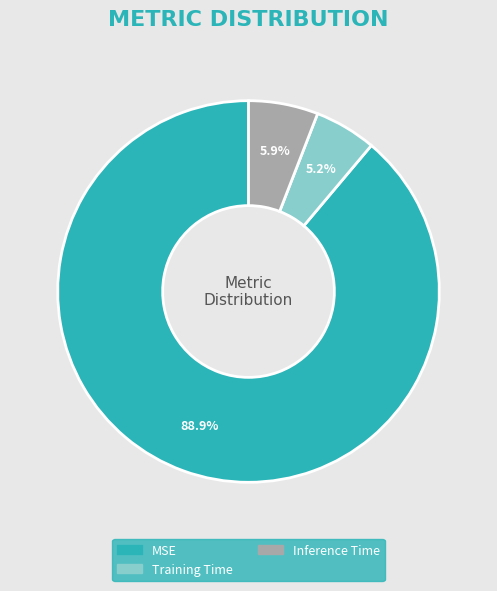

What percentage is the Training Time slice, to the nearest percent?

5%